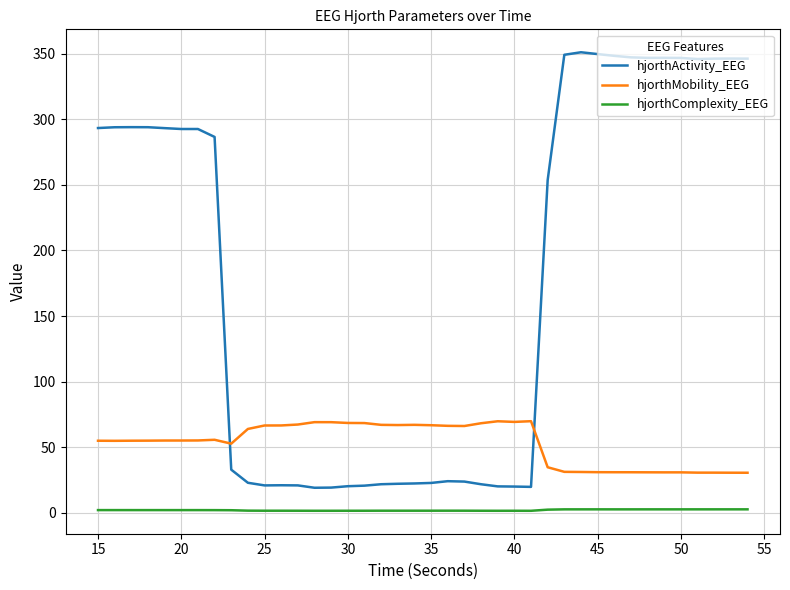

What is the greatest value displayed?

351.1